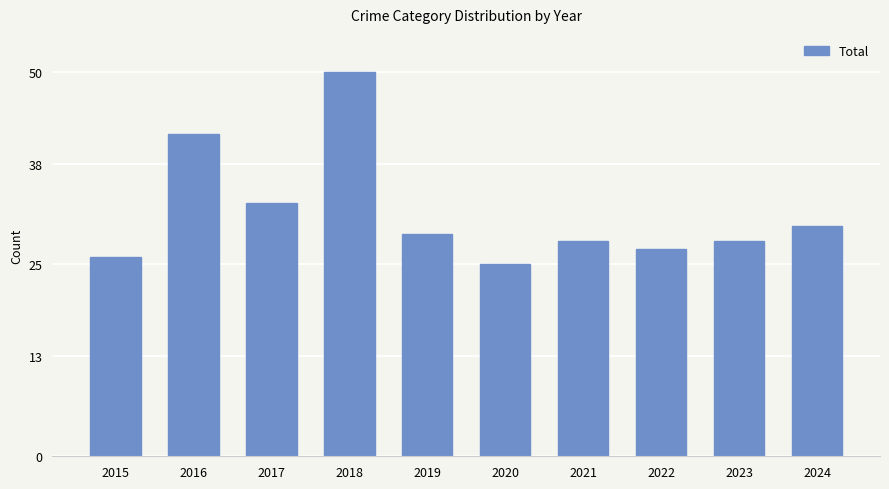

Reading left to right, list all the values displayed in this chart.

26	42	33	50	29	25	28	27	28	30